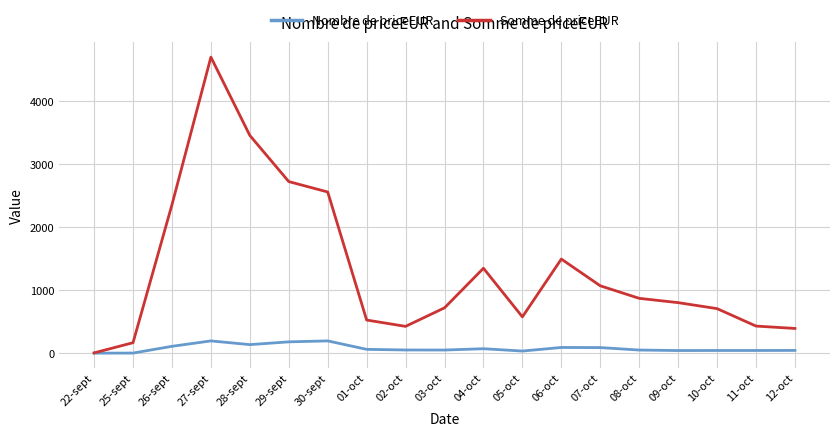

List the series in order of their overall mean, lowest first.

Nombre de priceEUR, Somme de priceEUR